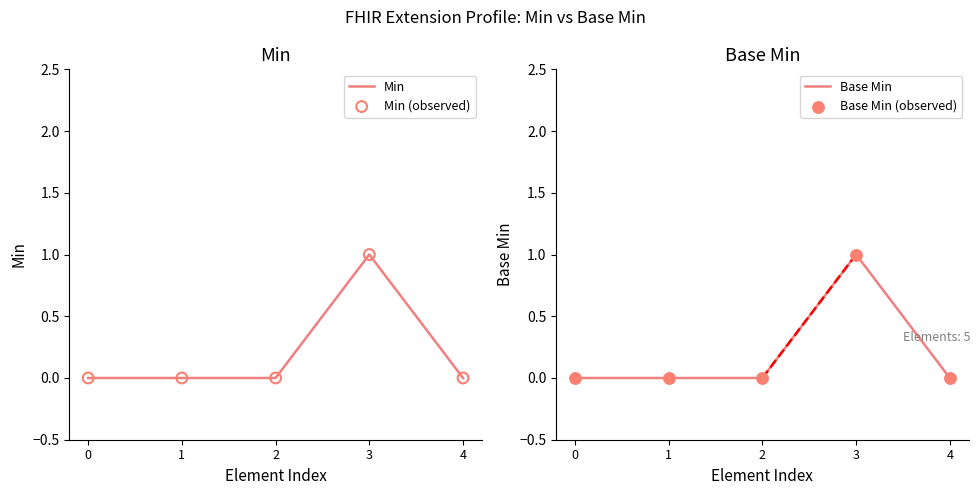

Which series has the widest spread of Y values?

Min